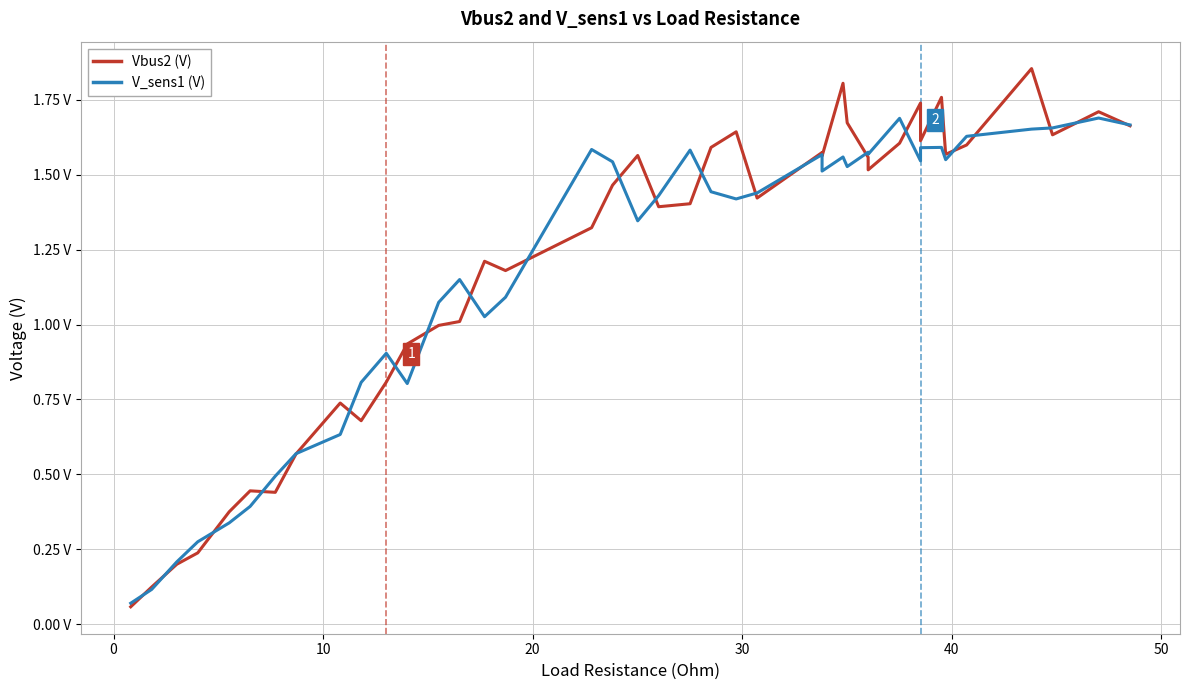

What is the difference between the maximum and minimum values in the V_sens1 (V) series?

1.6